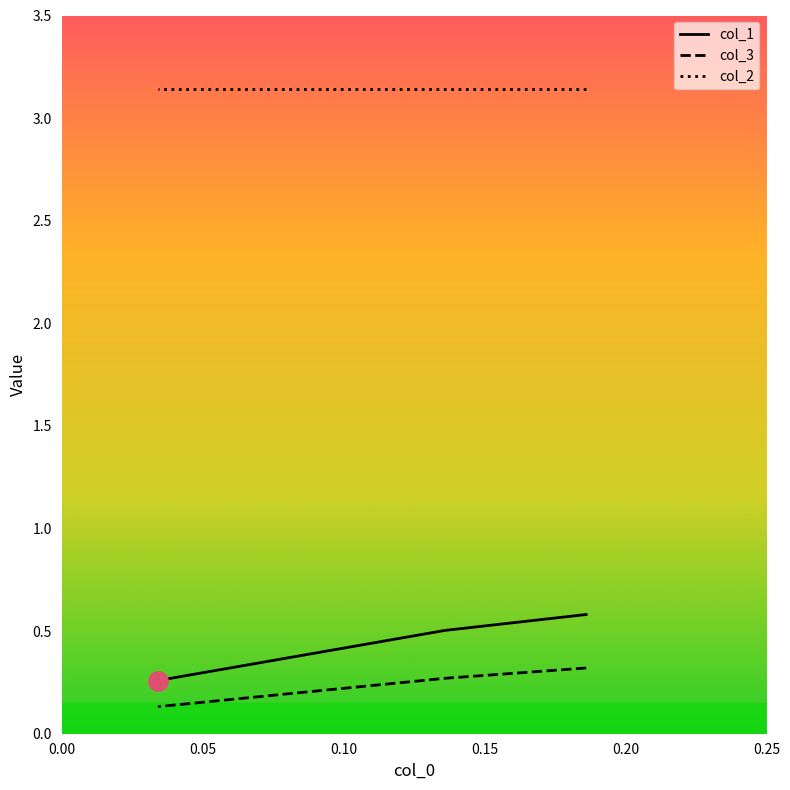

What is the value of the col_3 point at the 2nd from the left?

0.3